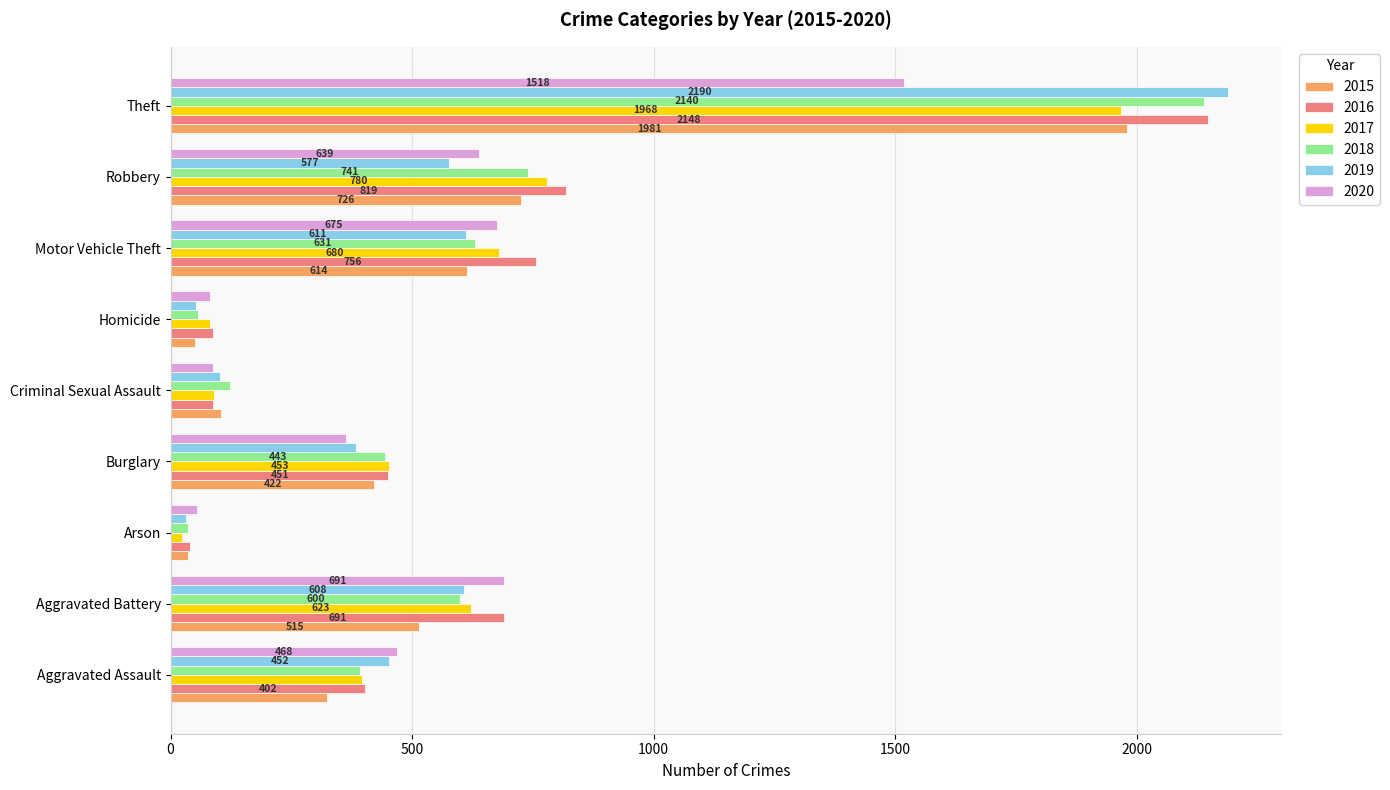

Rank the series at Robbery from highest to lowest value.

2016, 2017, 2018, 2015, 2020, 2019